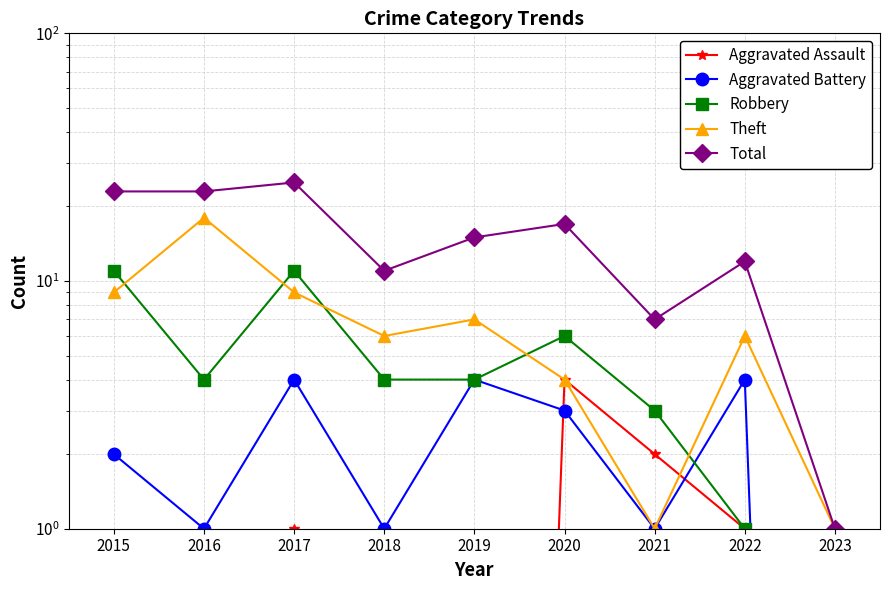

What is the average value of the Total series?

14.9